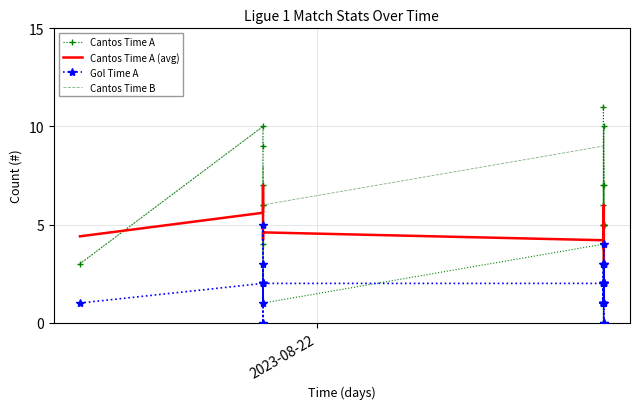

True or false: Cantos Time A and Cantos Time A (avg) intersect in this chart.

True